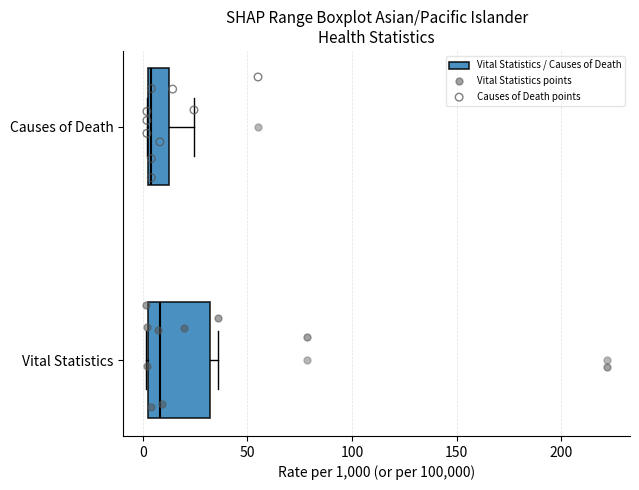

Where is the right edge of the box for Vital Statistics on the x-axis? The values are not printed on the chart, so give them approximately, as read against the axis.

30